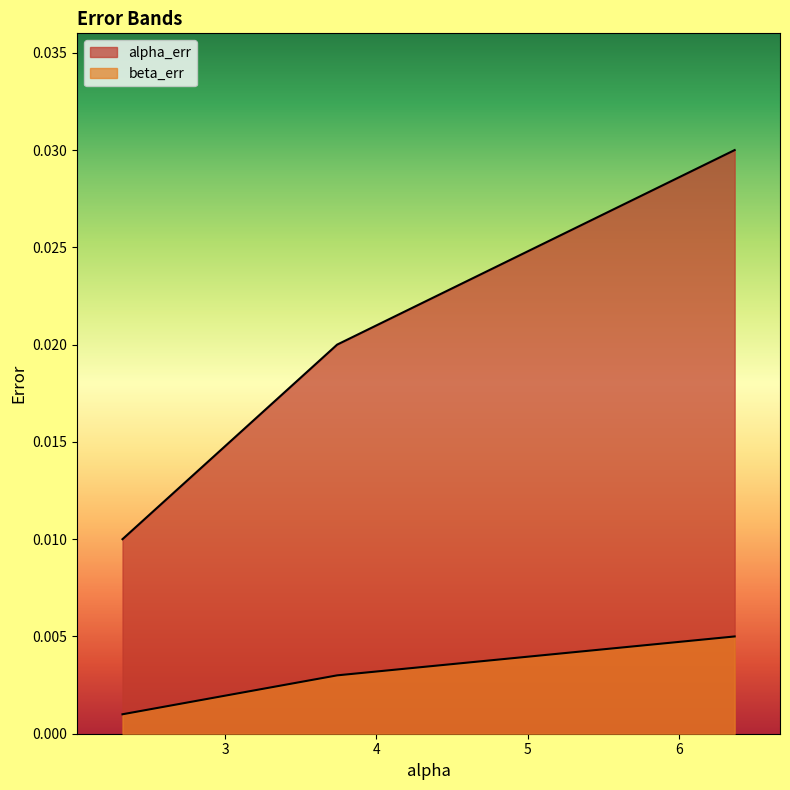

Count the beta_err values in the range 0 to 1.

3